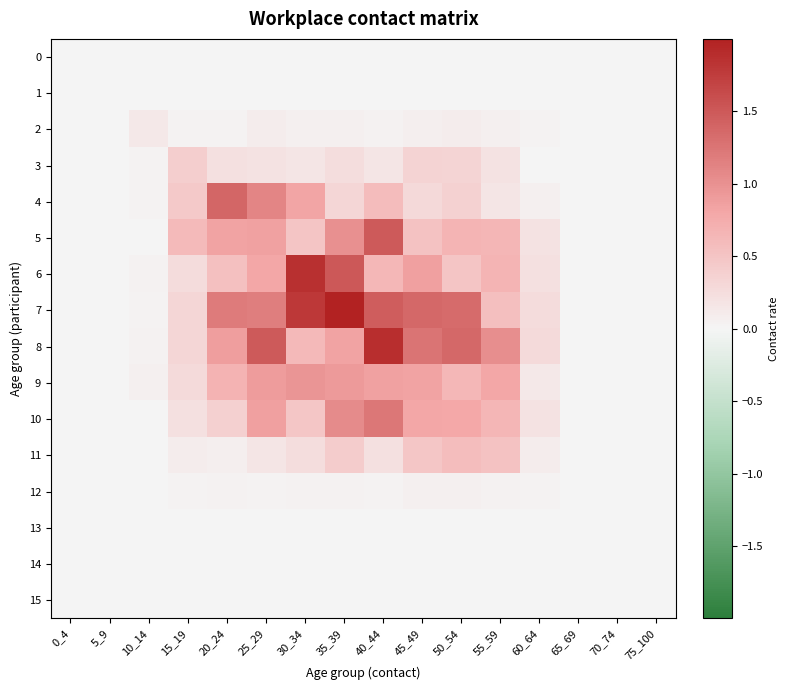

At 10_14, list the series in order from largest to smallest.

2, 9, 6, 8, 4, 7, 3, 5, 10, 0, 1, 11, 12, 13, 14, 15